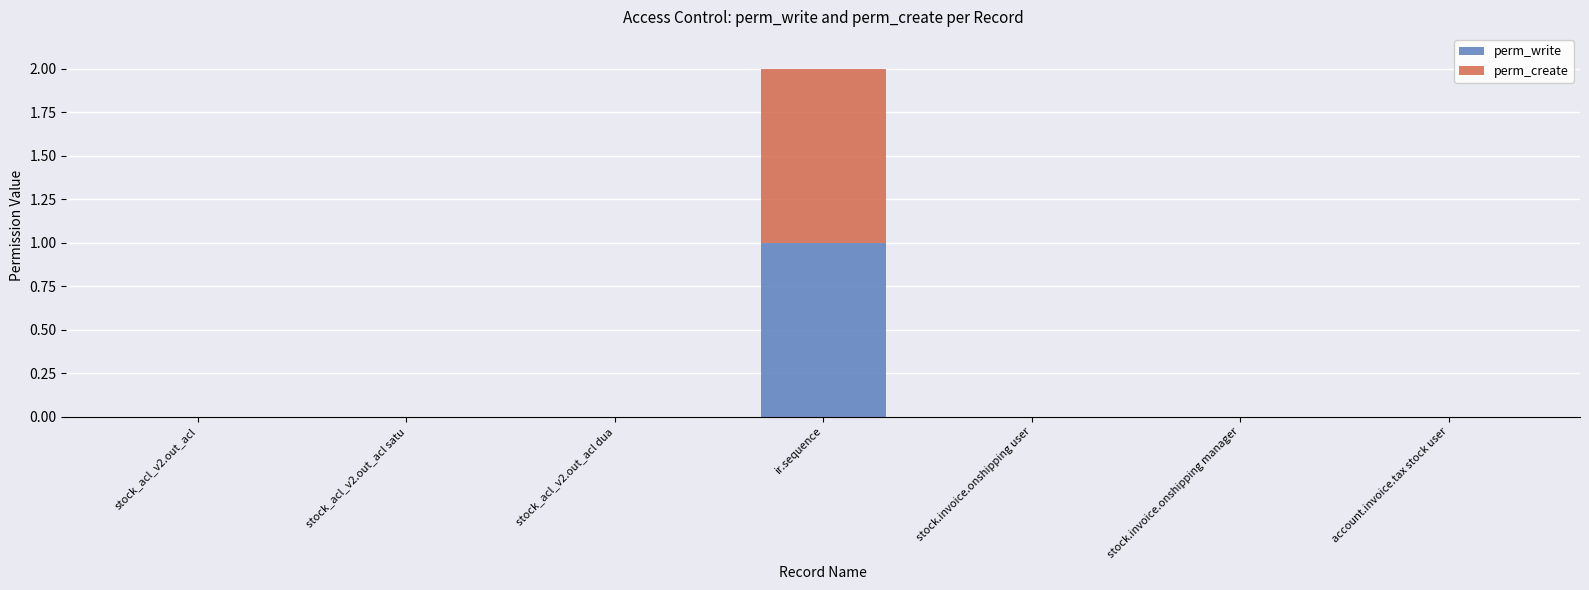

The perm_write series shows 0 at stock_acl_v2.out_acl satu. True or false?

True